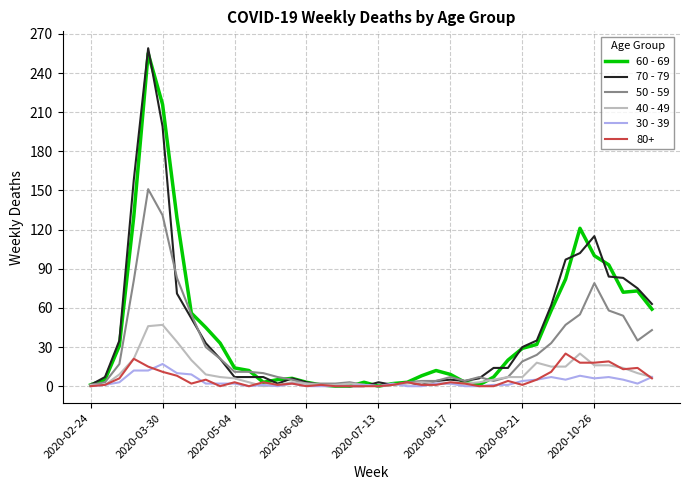

Which series has the widest spread of values?

70 - 79